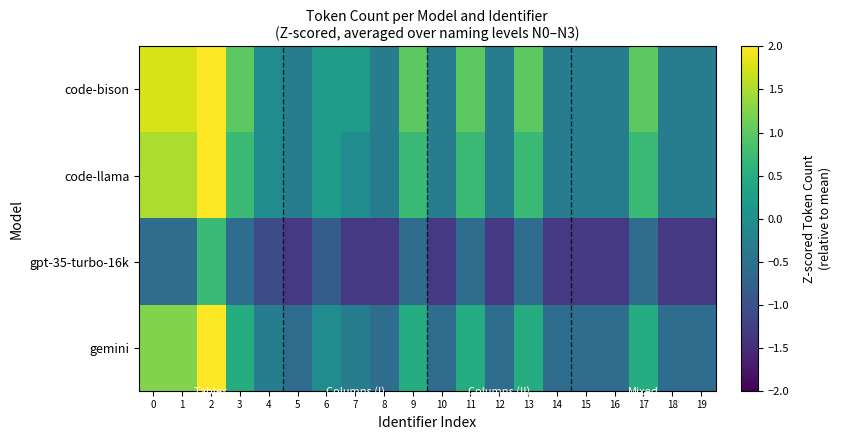

List the series in order of their peak value, highest first.

code-bison, code-llama, gemini, gpt-35-turbo-16k